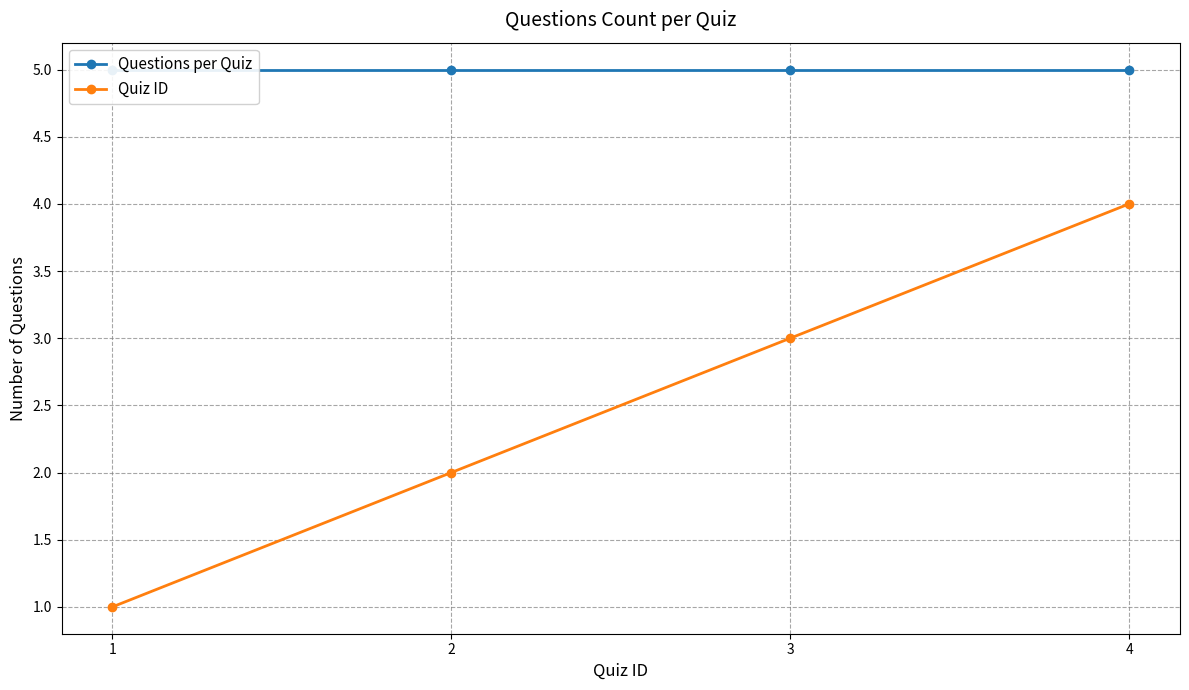

What is the total value across all series at 3?

8